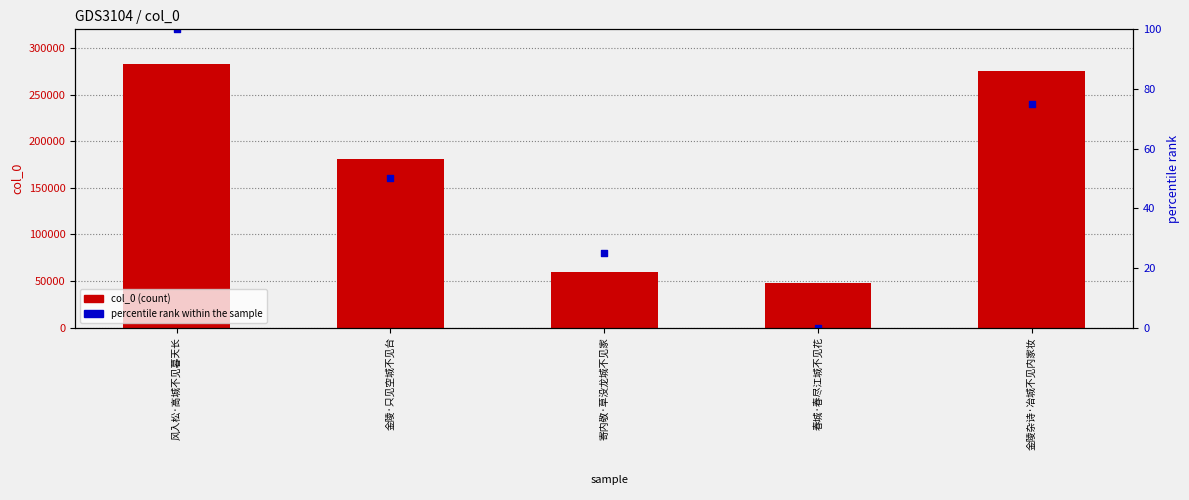

Which series has the widest spread of Y values?

col_0 (count)